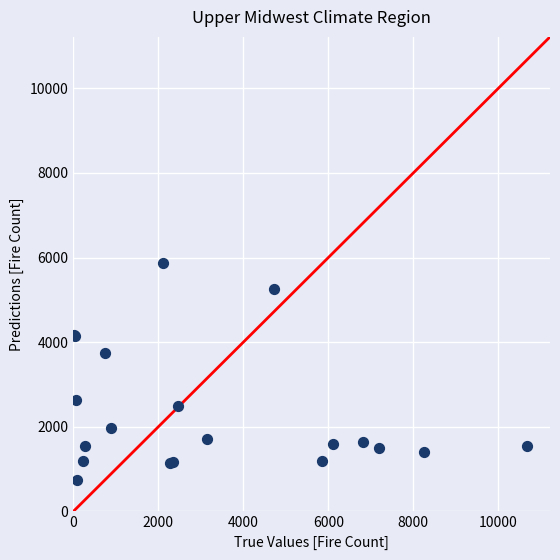

What Y value in the scatter plot is closest to 3303?

3753.7